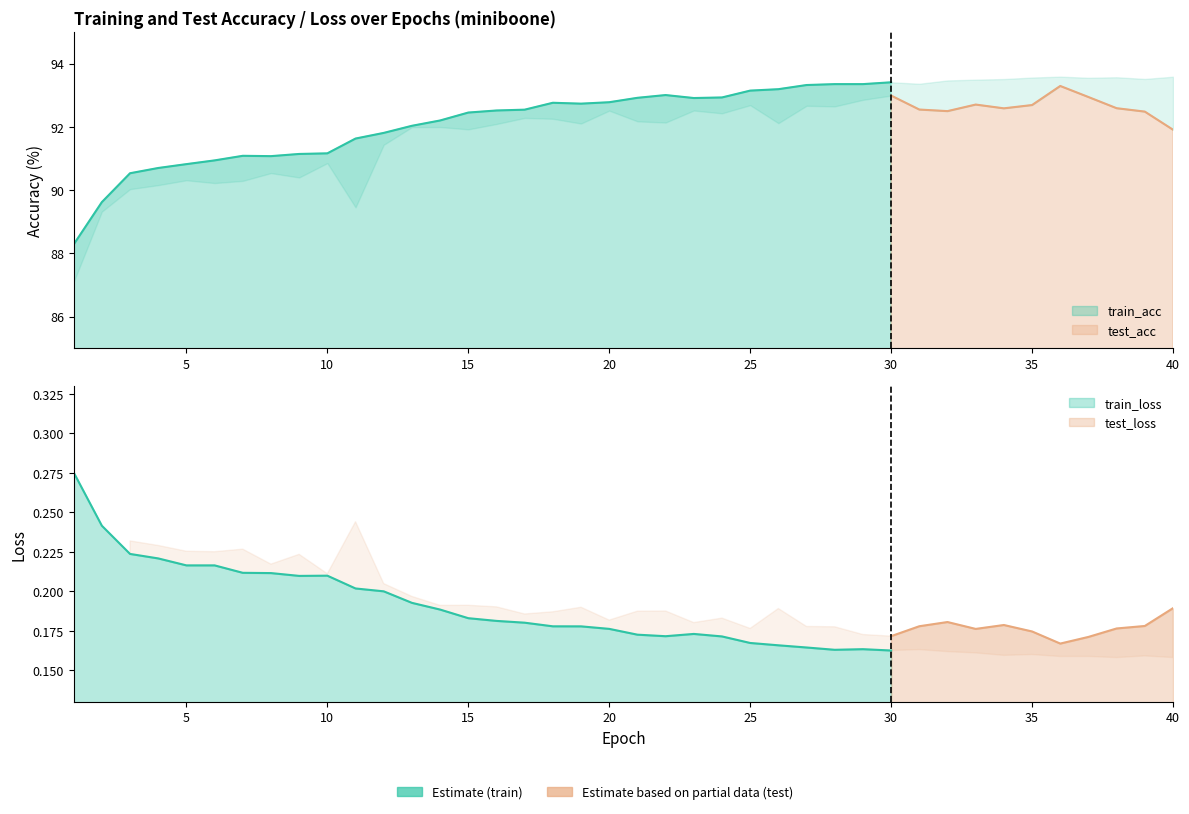

Which category has the highest value across all series?

35